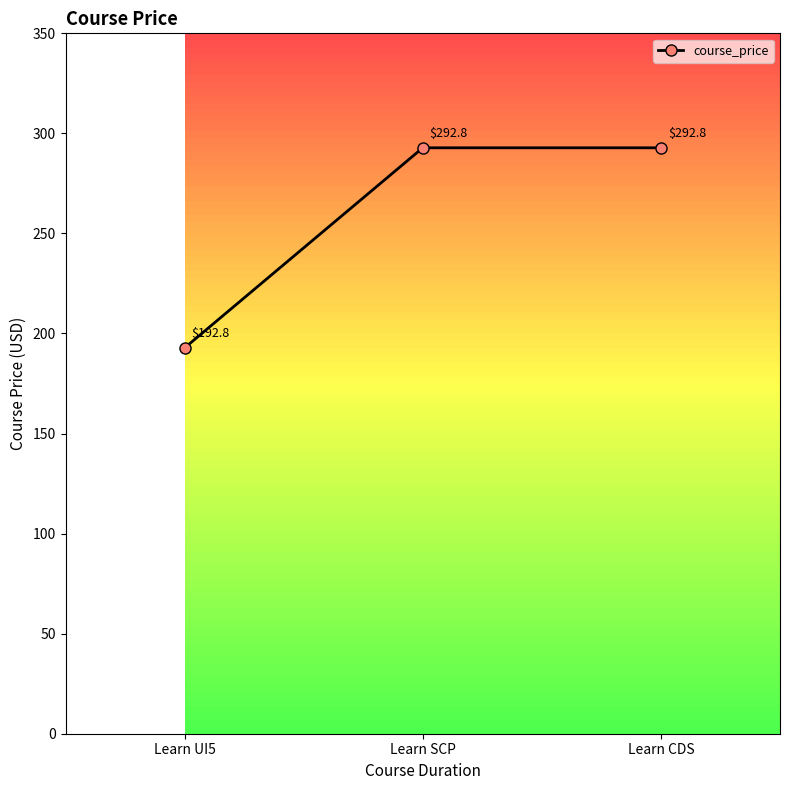

What is the approximate value at Learn SCP?

292.8